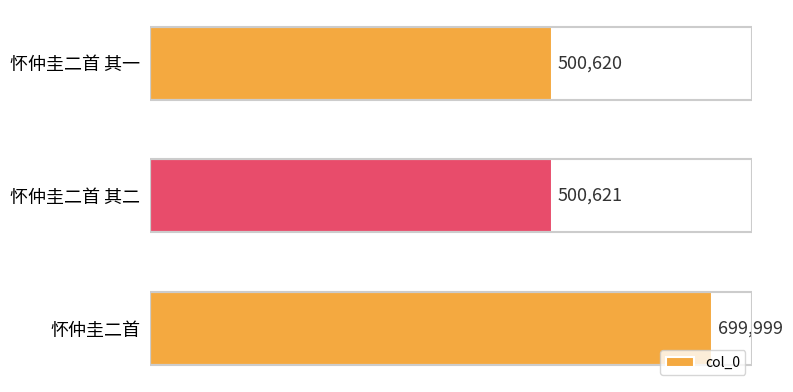

List the labels in order of value, largest first.

怀仲圭二首, 怀仲圭二首 其二, 怀仲圭二首 其一